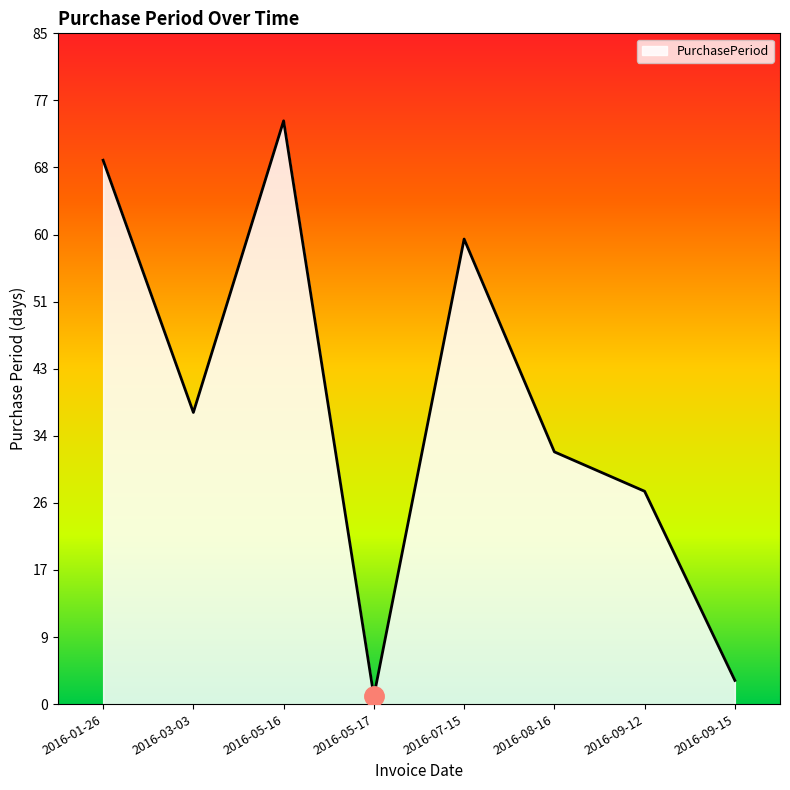

The value at 2016-05-16 is 74. True or false?

True